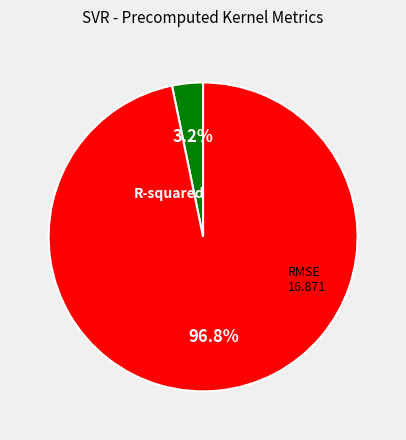

What percentage is NOT represented by R-squared?

96.8%